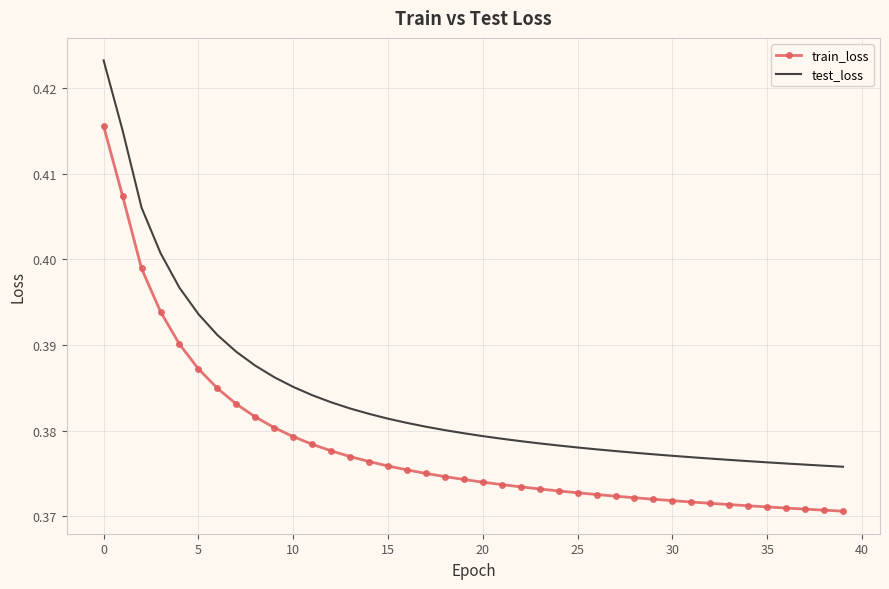

What is the sum of all train_loss values?

15.1